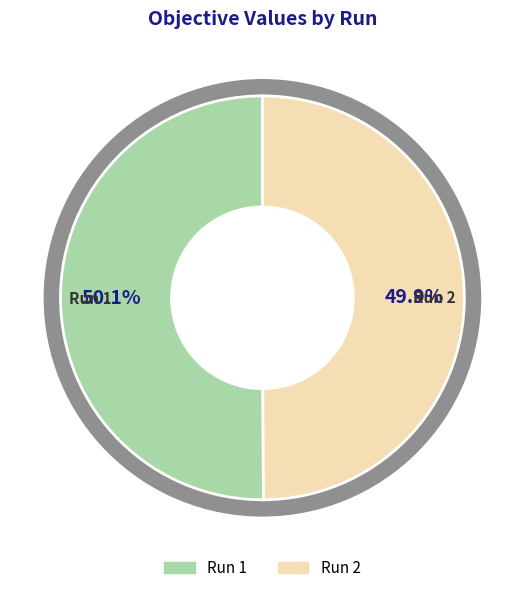

How much of the chart is everything except Run 1?

49.9%